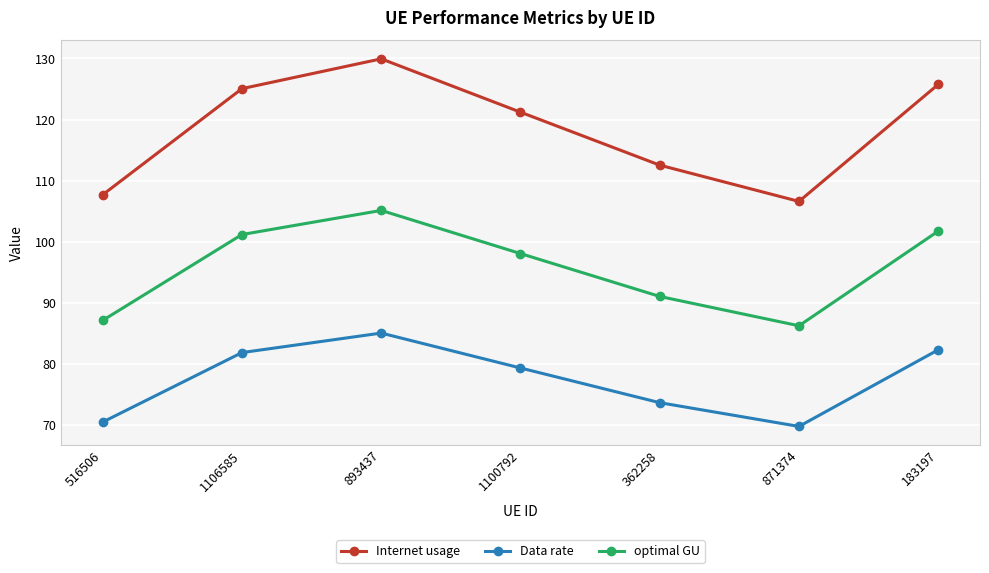

True or false: optimal GU has more than 2 points higher than both neighbors.

False